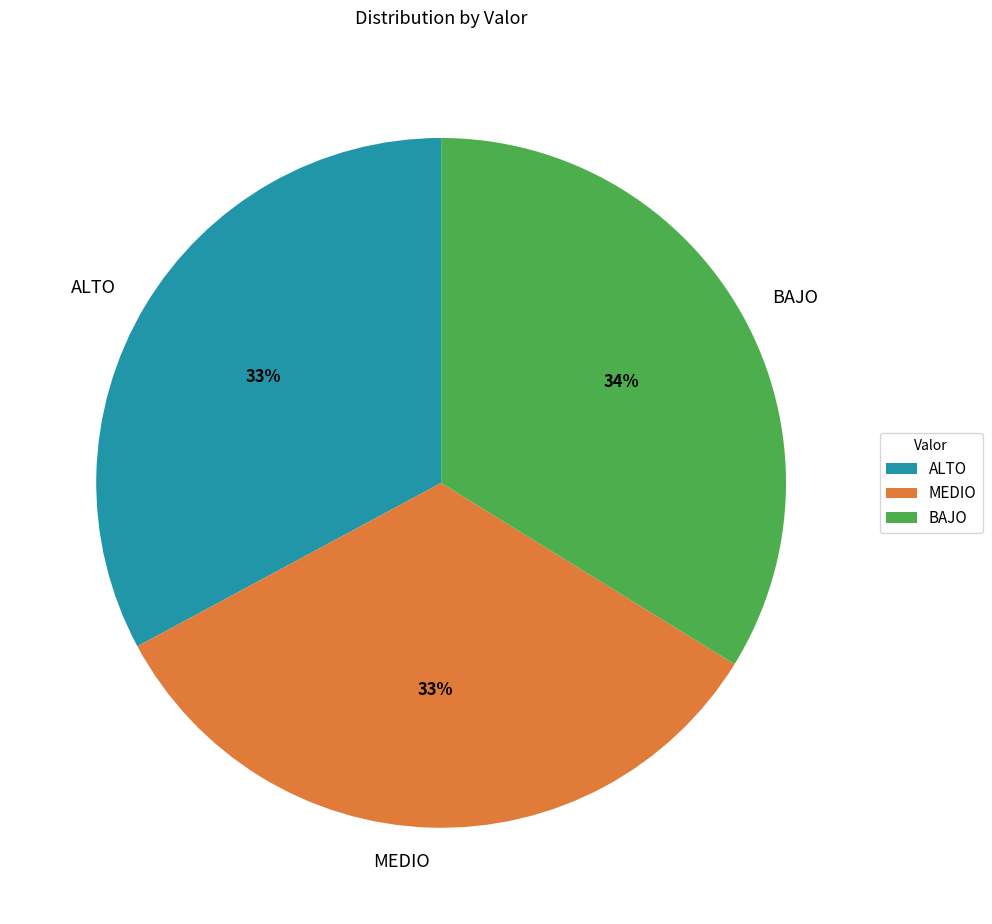

Does MEDIO account for over 50% of the chart?

No